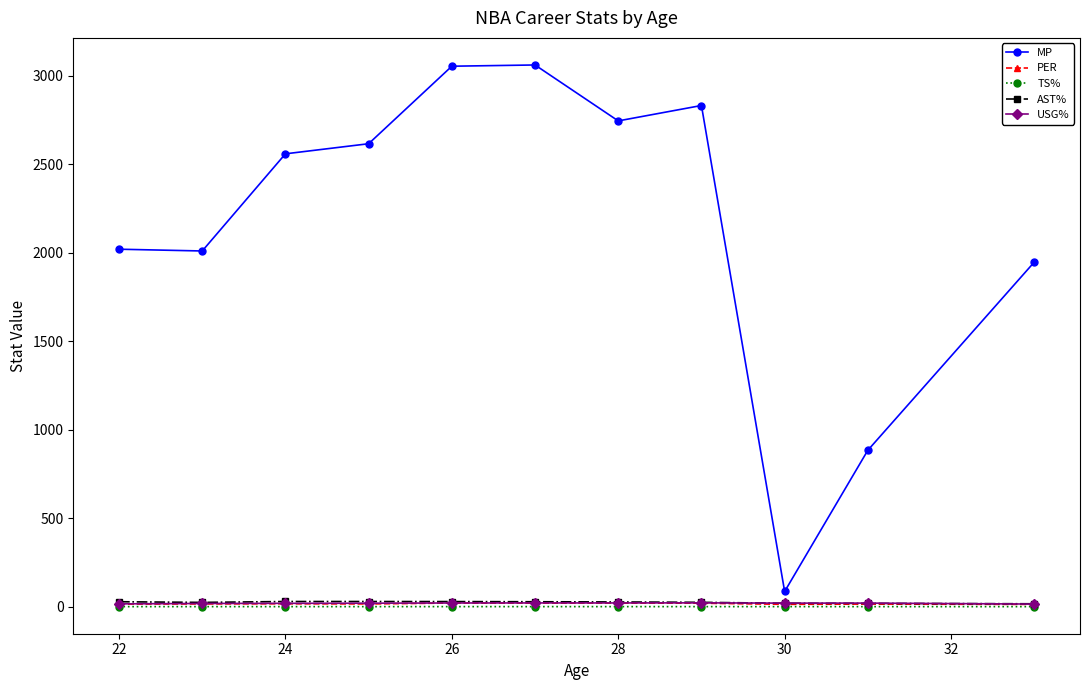

True or false: USG% has more than 0 interior local peaks.

True